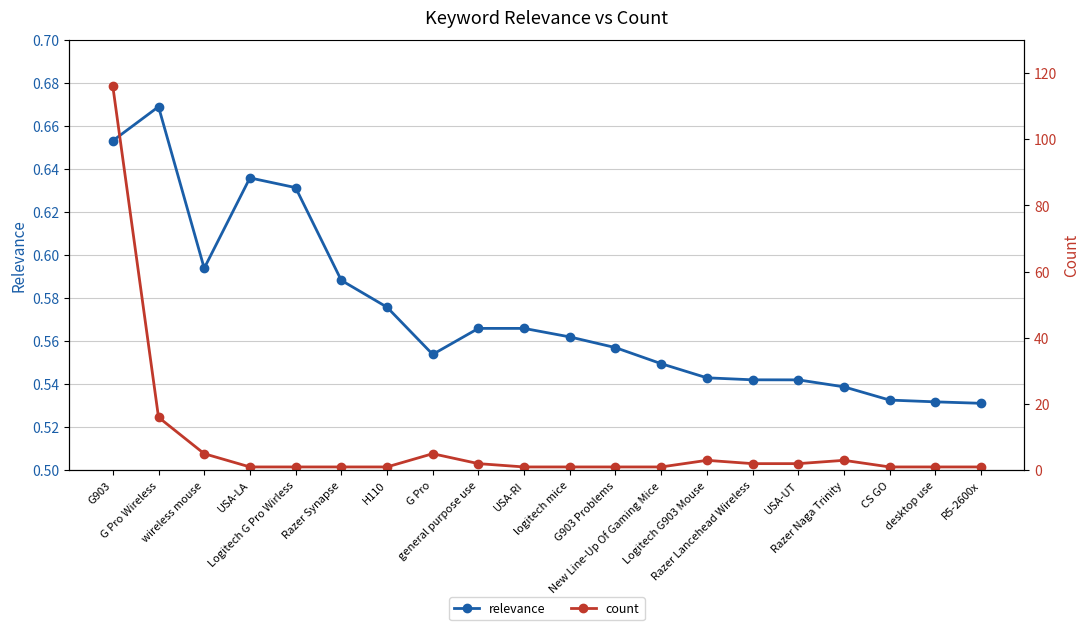

What value does the count series have at CS GO?

1.0